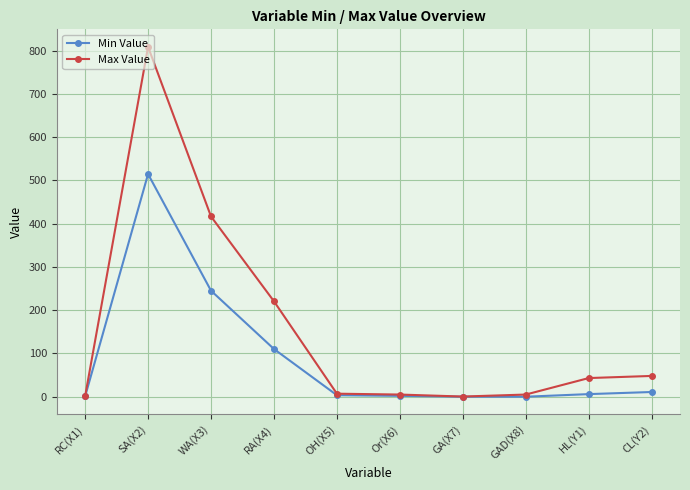

What is the highest value of the Max Value series?

808.5